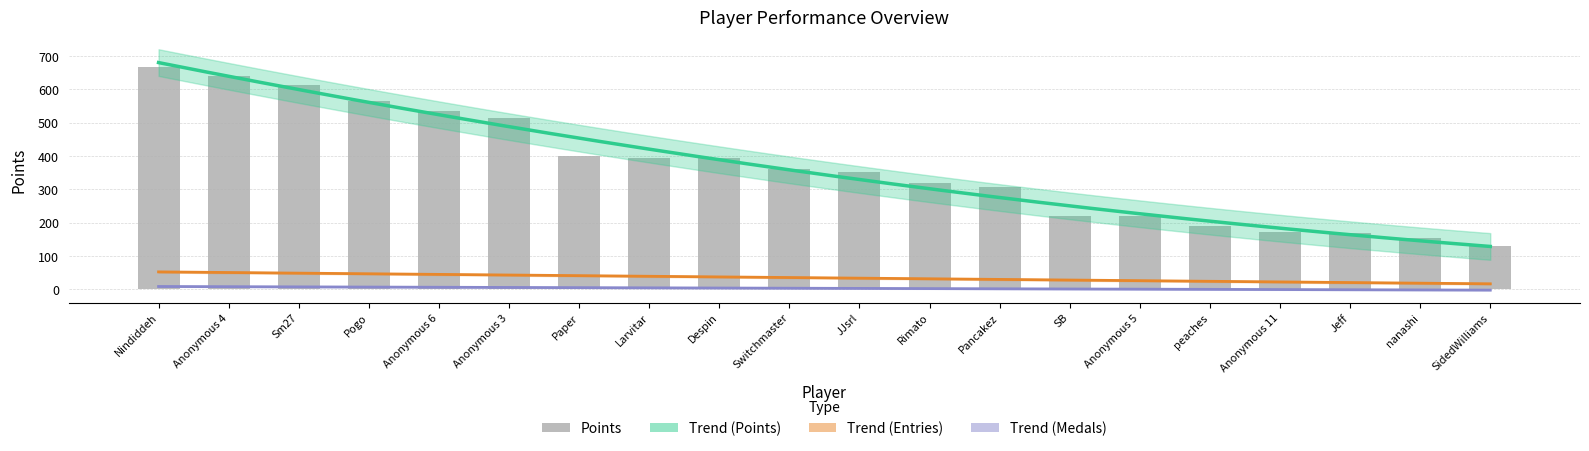

What is the maximum value shown in the chart?

667